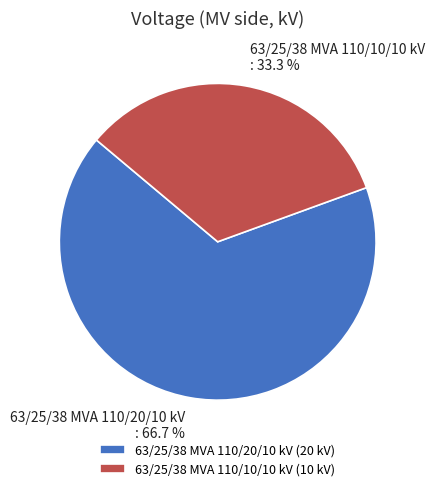

Does 63/25/38 MVA 110/20/10 kV represent more than half of the total?

Yes